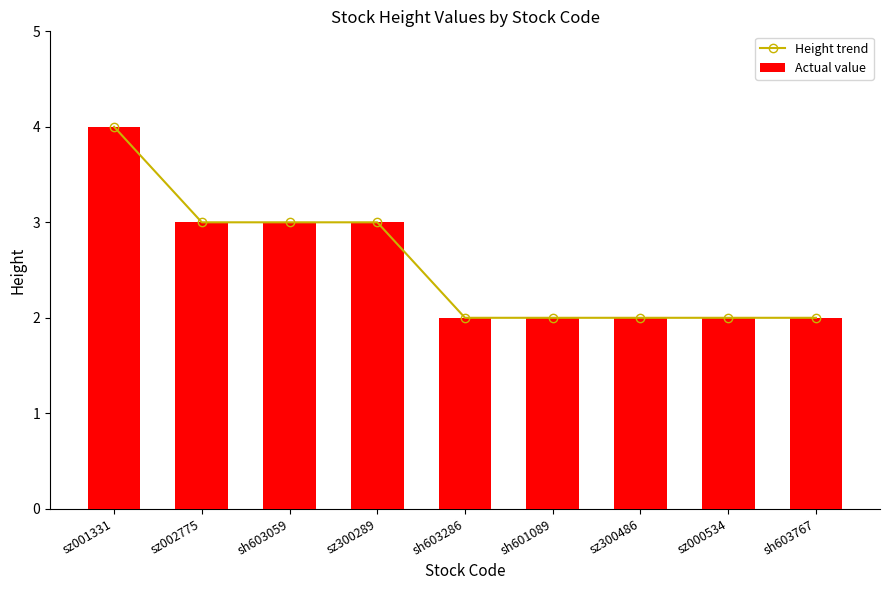

Is it true that Actual value equals 3 at sh603059?

True